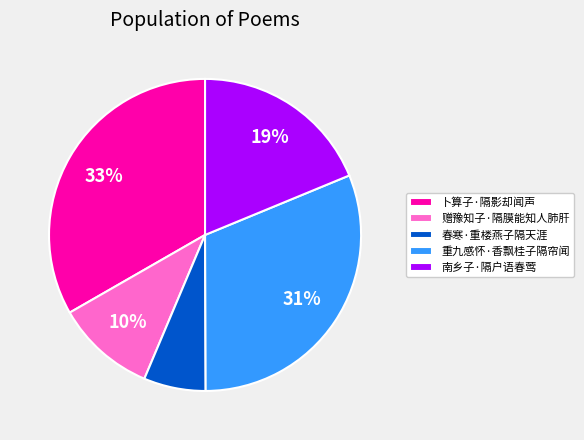

Between 卜算子·隔影却闻声 and 春寒·重楼燕子隔天涯, which is larger?

卜算子·隔影却闻声